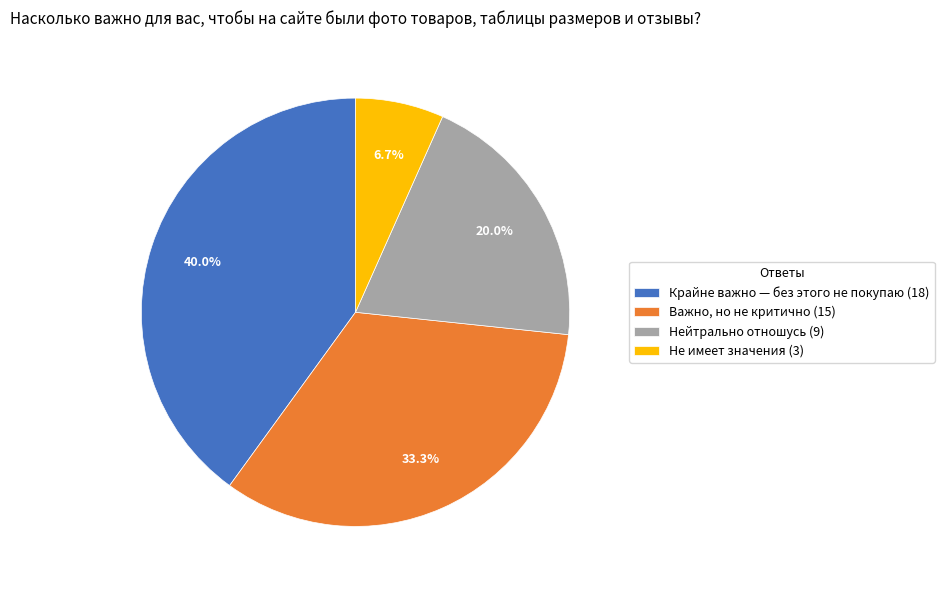

What percentage is NOT represented by Важно, но не критично?

66.7%